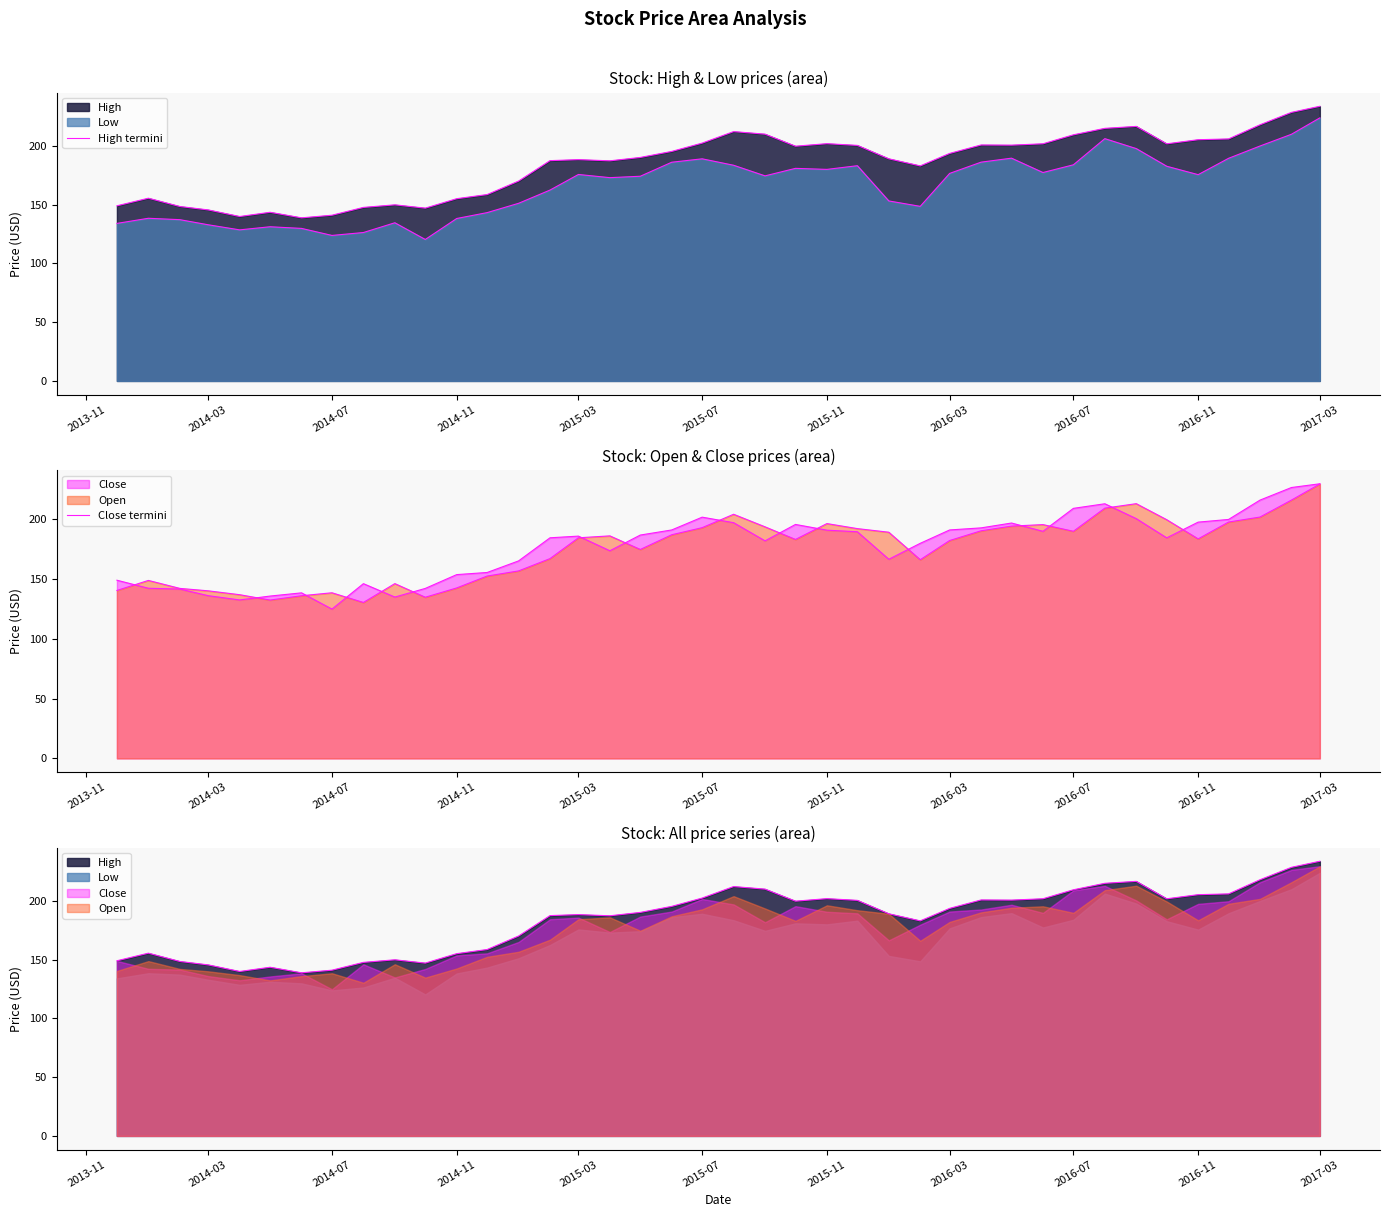

What is the difference between the maximum and minimum values in the High termini series?

94.9